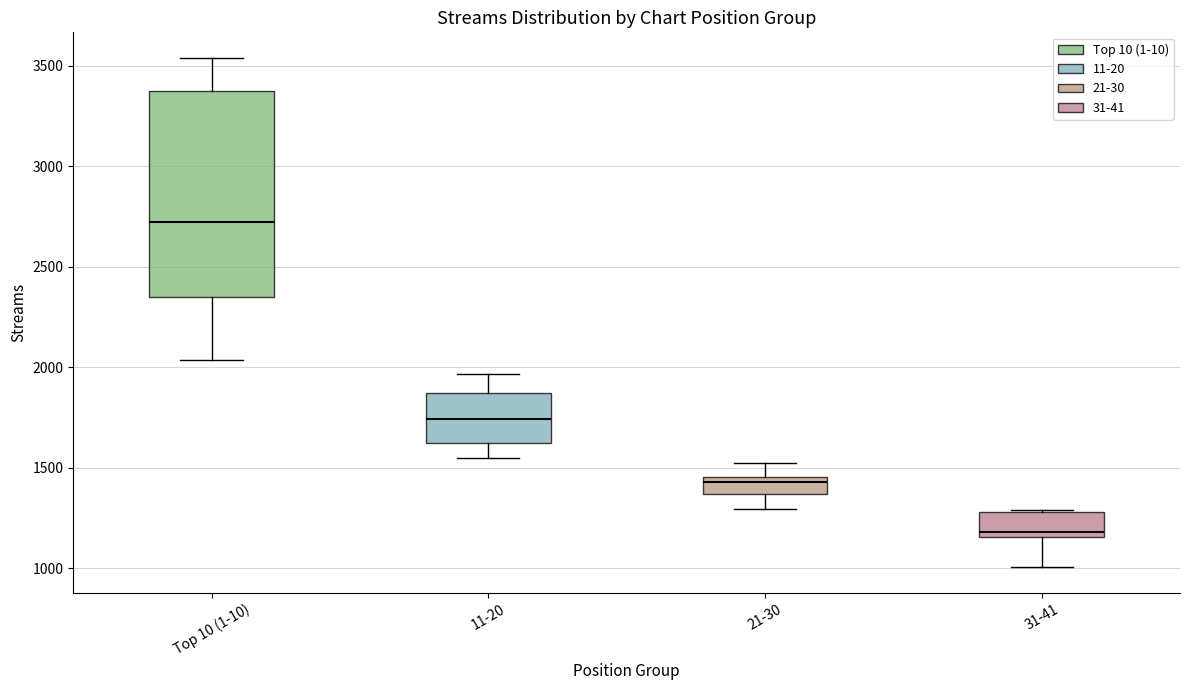

Which box has the highest median line?

Top 10 (1-10)